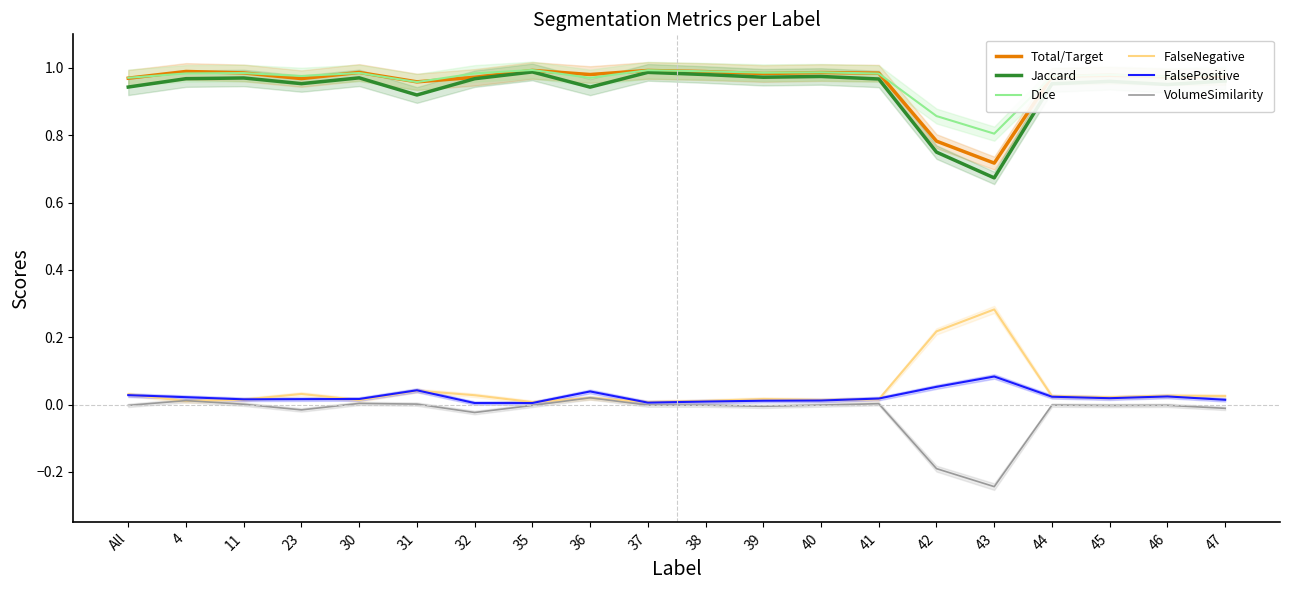

True or false: Dice and Jaccard intersect in this chart.

False